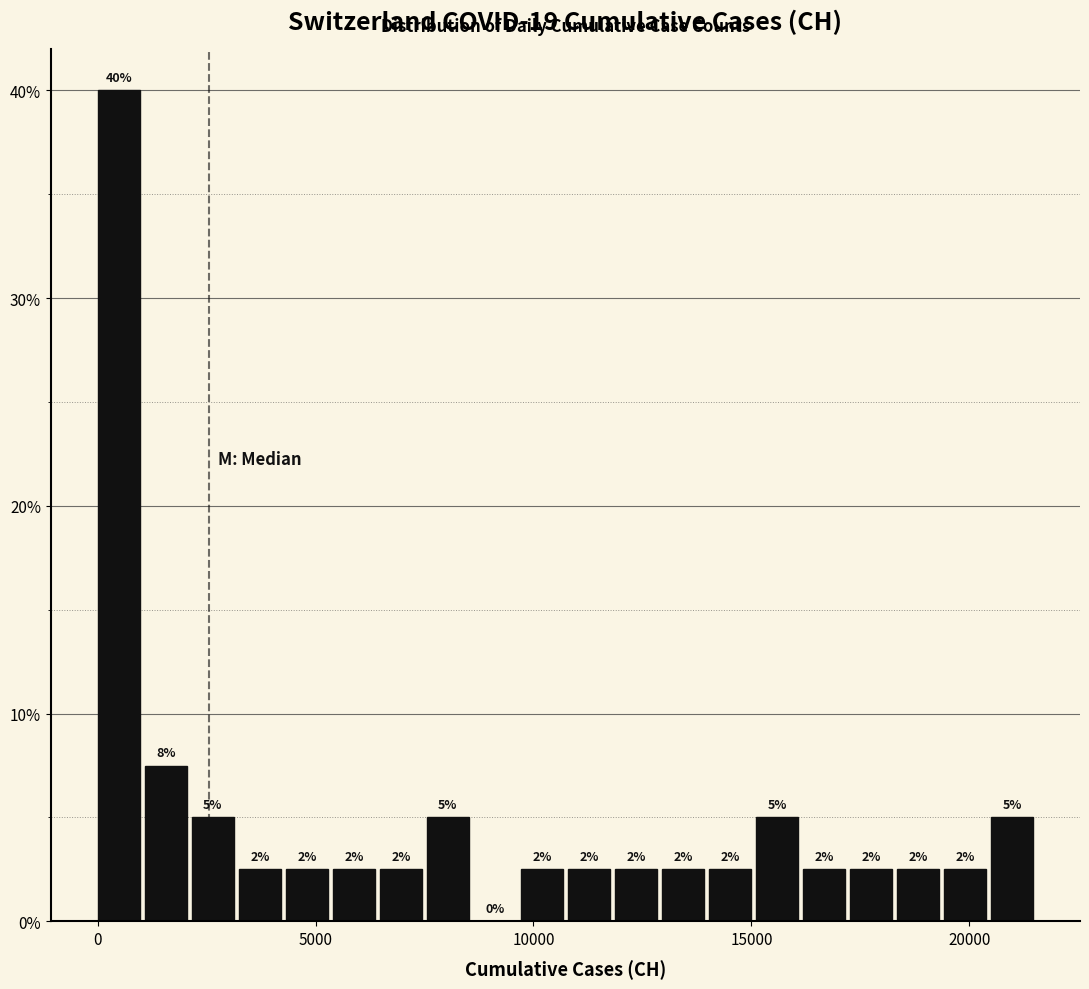

Around what value on the x-axis is the tallest bar? Give the approximate position of its centre, as read against the axis.

500